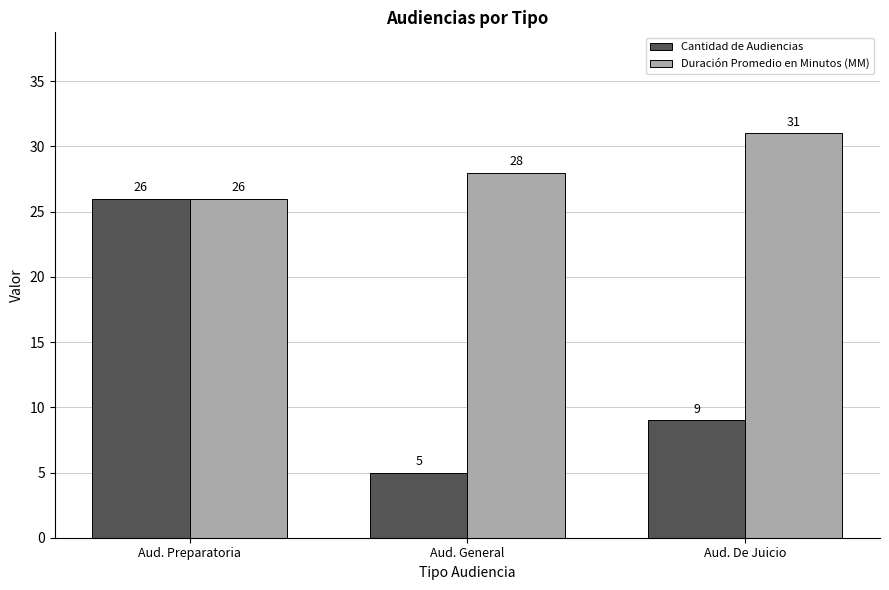

At which label is Duración Promedio en Minutos (MM) closest to 28?

Aud. General